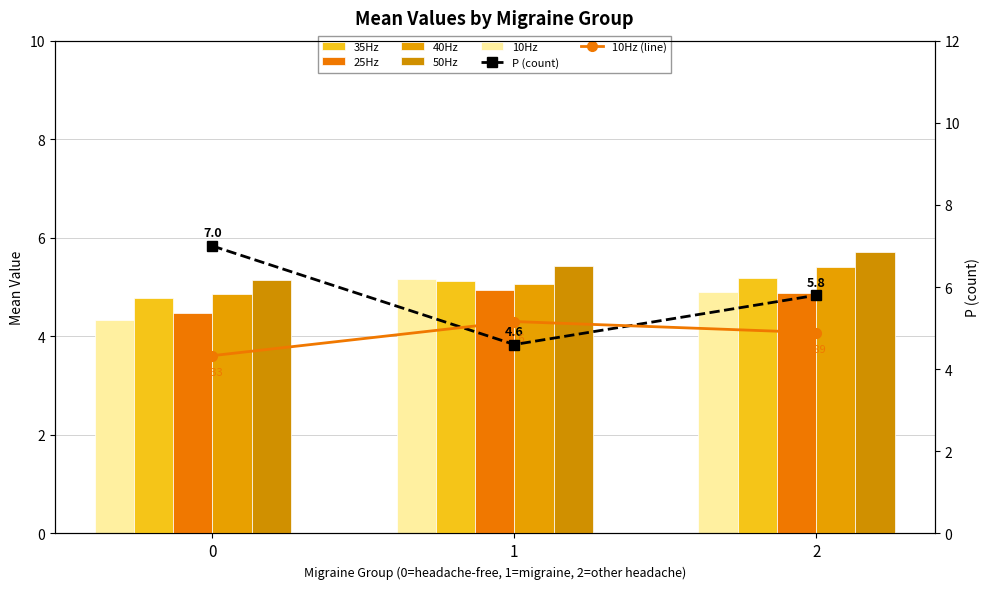

Are the bars horizontal?

No